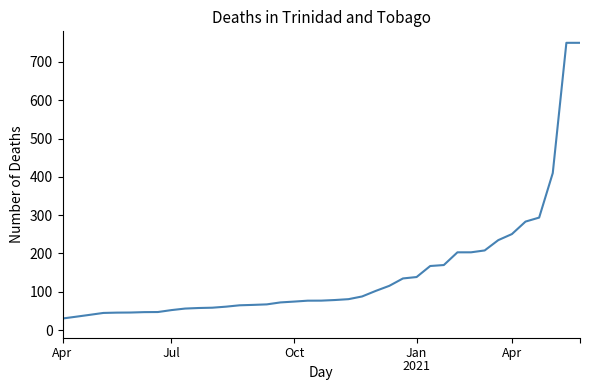

What is the difference between the maximum and minimum values?

719.8